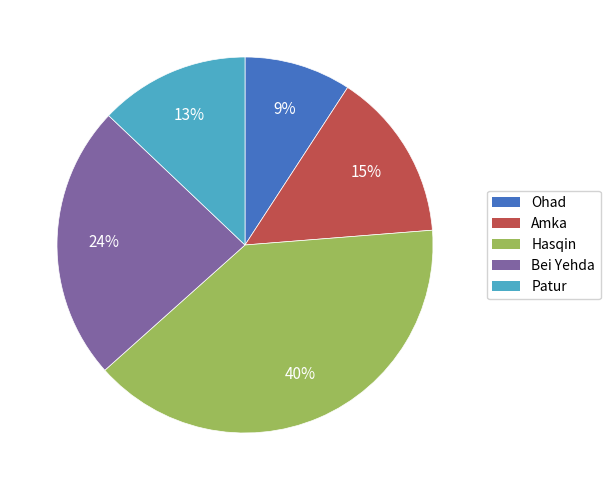

Is the sum of Bei Yehda and Amka greater than half?

No